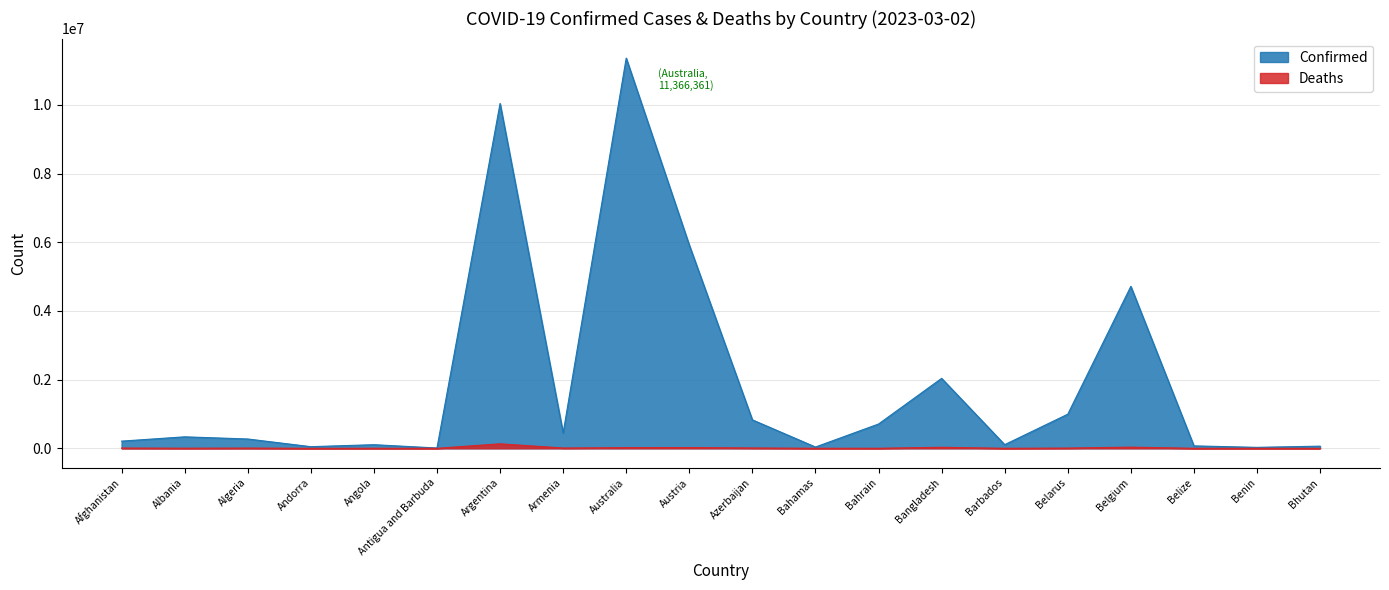

Which series has the largest range (max minus min)?

Confirmed